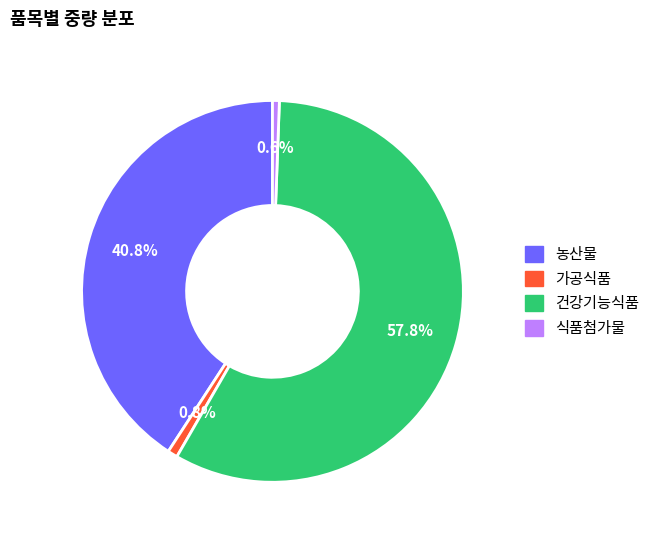

Is there a majority slice in this chart?

Yes